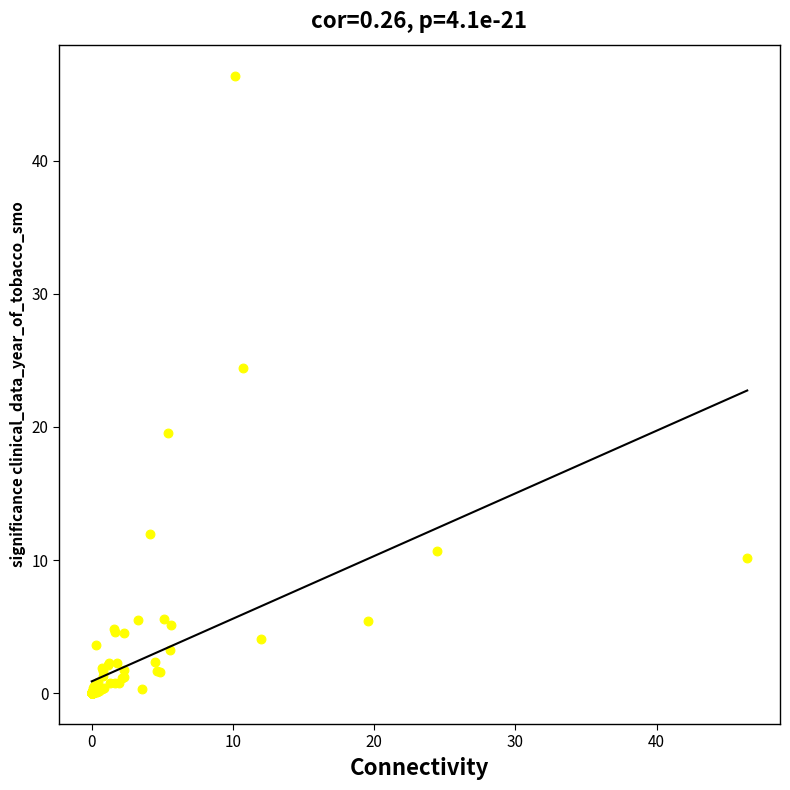

What Y value in the scatter plot is closest to 23?

24.4